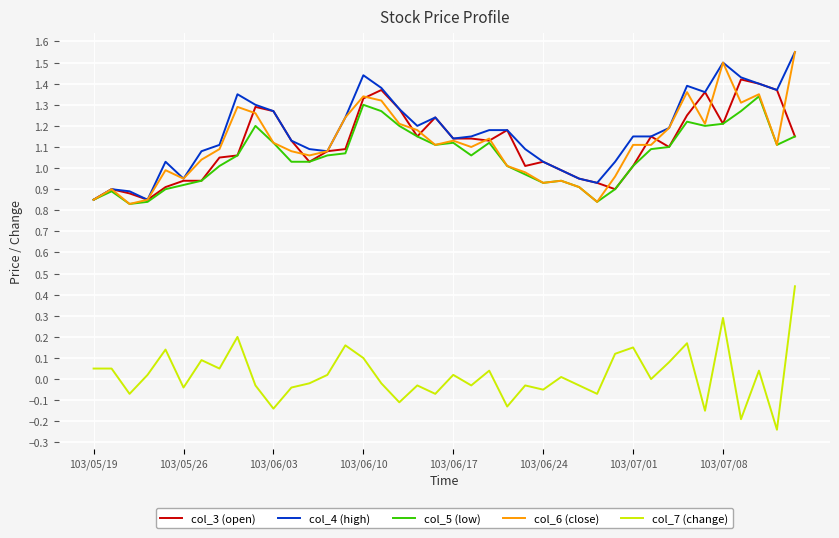

True or false: col_7 (change) and col_5 (low) intersect in this chart.

False